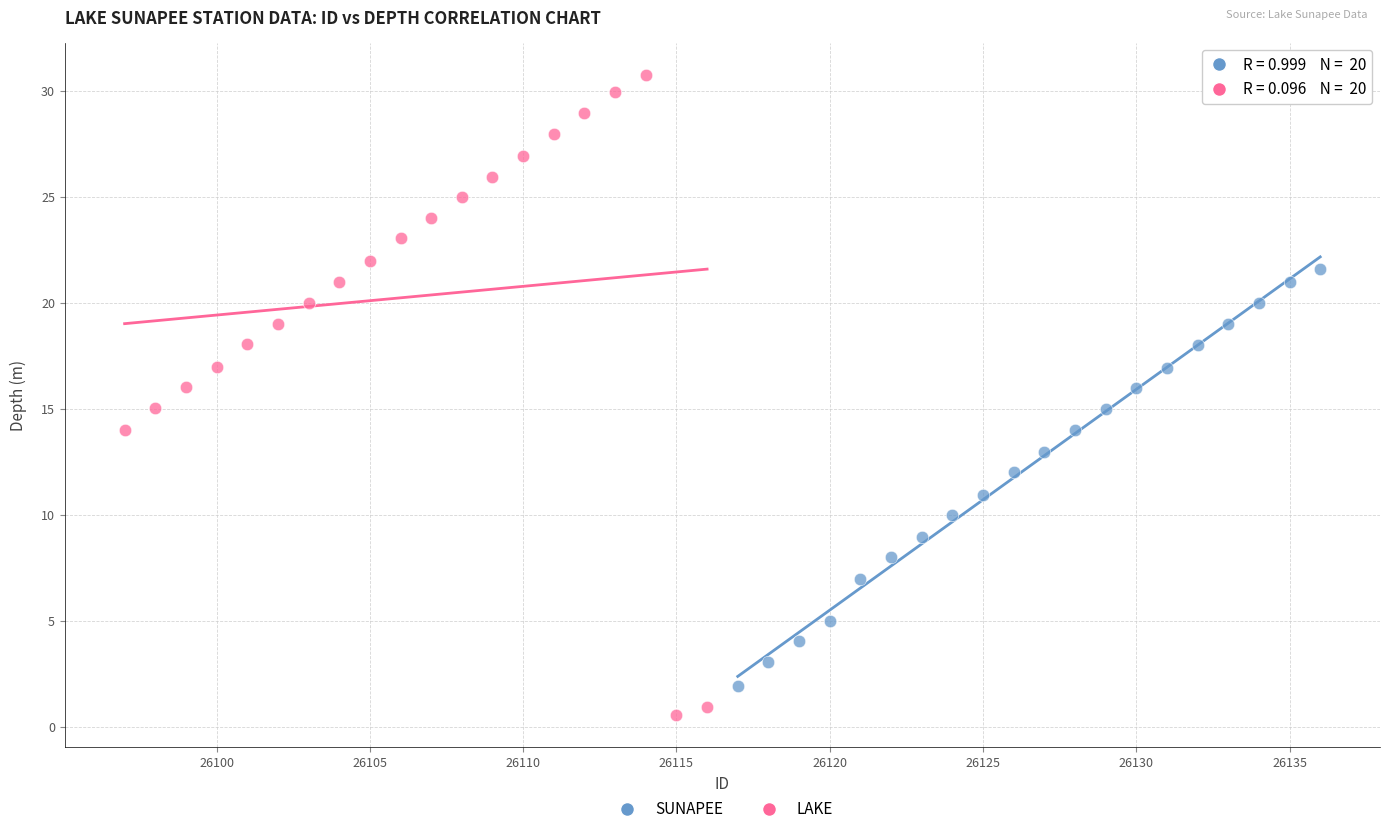

Which series has the largest Y range (max minus min)?

LAKE